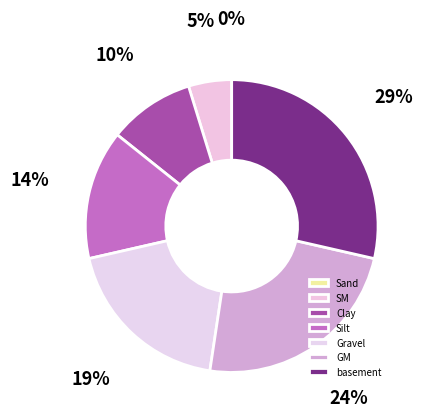

What is the smallest slice in the pie chart?

Sand